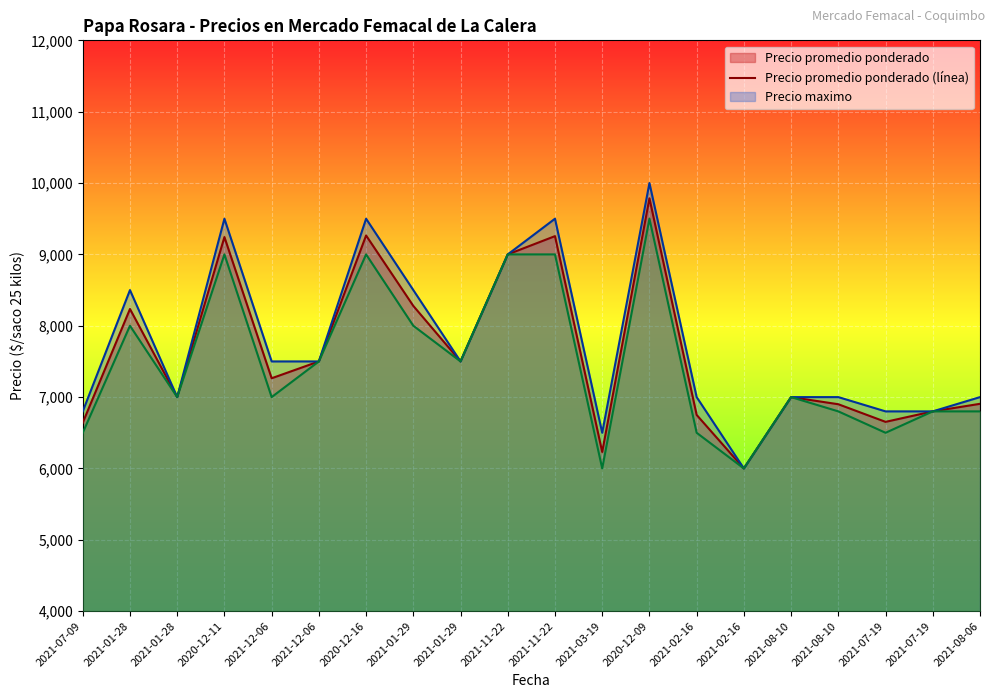

Reading right to left, transcribe all the data shown in this chart.

Precio promedio ponderado (línea): 6906	6800	6653	6900	7000	6000	6750	9786	6231	9256	9000	7500	8278	9265	7500	7264	9243	7000	8235	6641
Precio maximo (línea): 7000	6800	6800	7000	7000	6000	7000	10000	6500	9500	9000	7500	8500	9500	7500	7500	9500	7000	8500	6800
Precio minimo (línea): 6800	6800	6500	6800	7000	6000	6500	9500	6000	9000	9000	7500	8000	9000	7500	7000	9000	7000	8000	6500